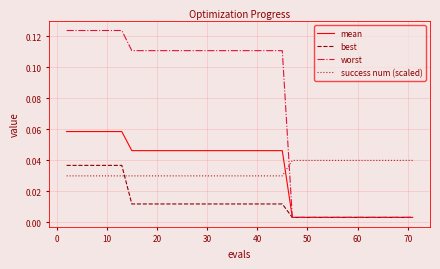

Which series has the largest total across all categories?

worst